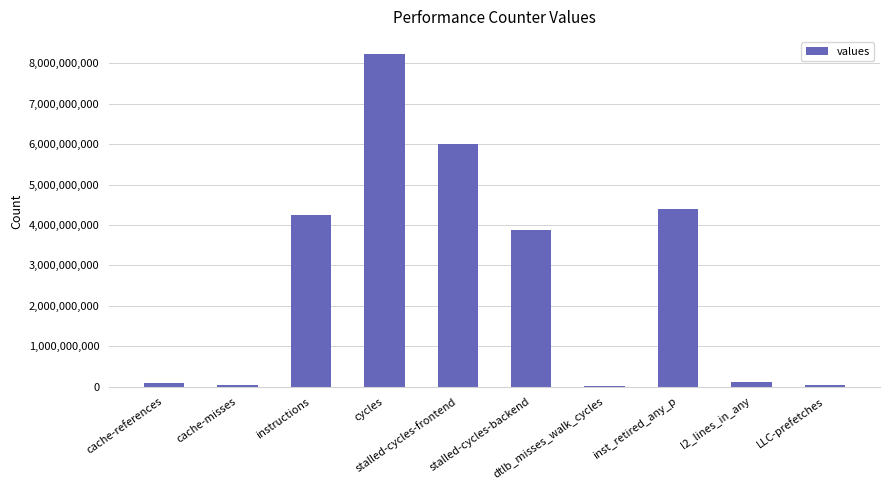

The chart shows a value of 106985320 at l2_lines_in_any. True or false?

True